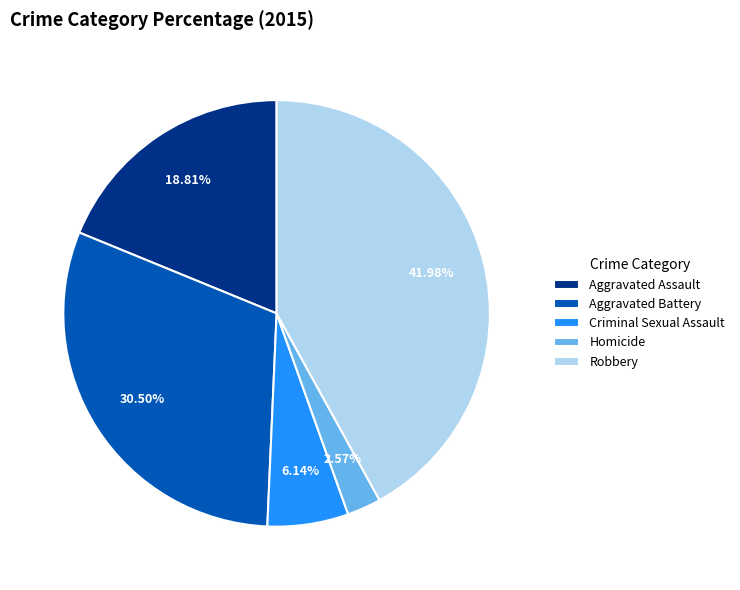

Do Aggravated Assault and Homicide together represent more than half of the pie?

No